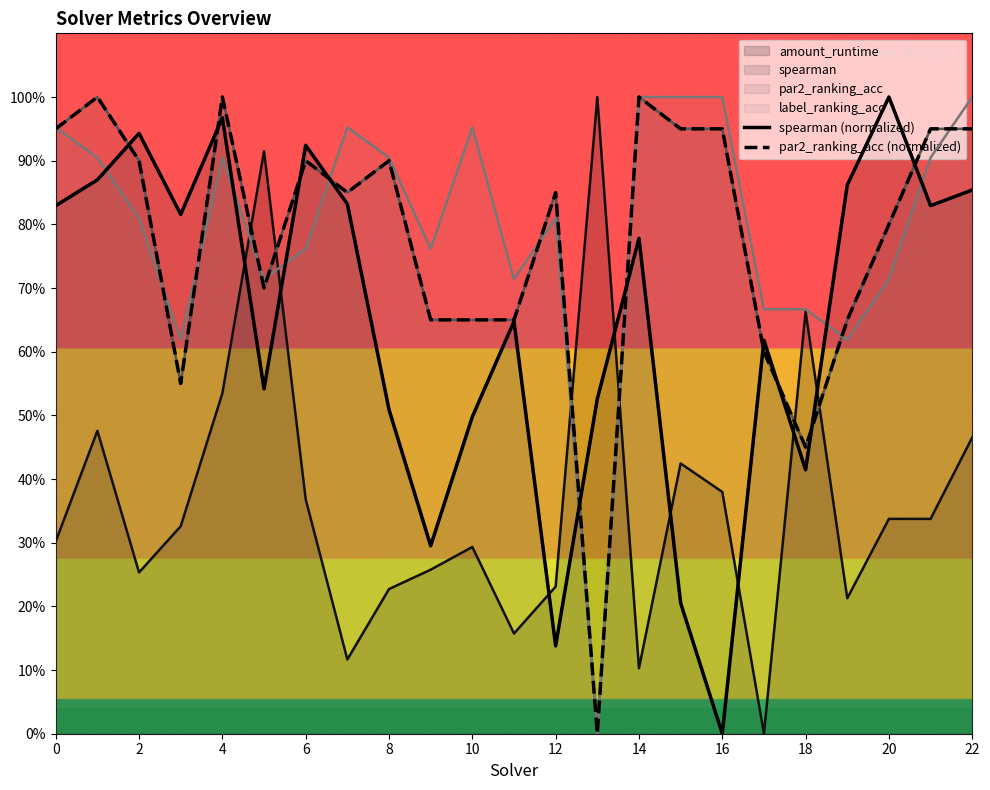

What is the average value of the par2_ranking_acc (normalized) series?

0.8